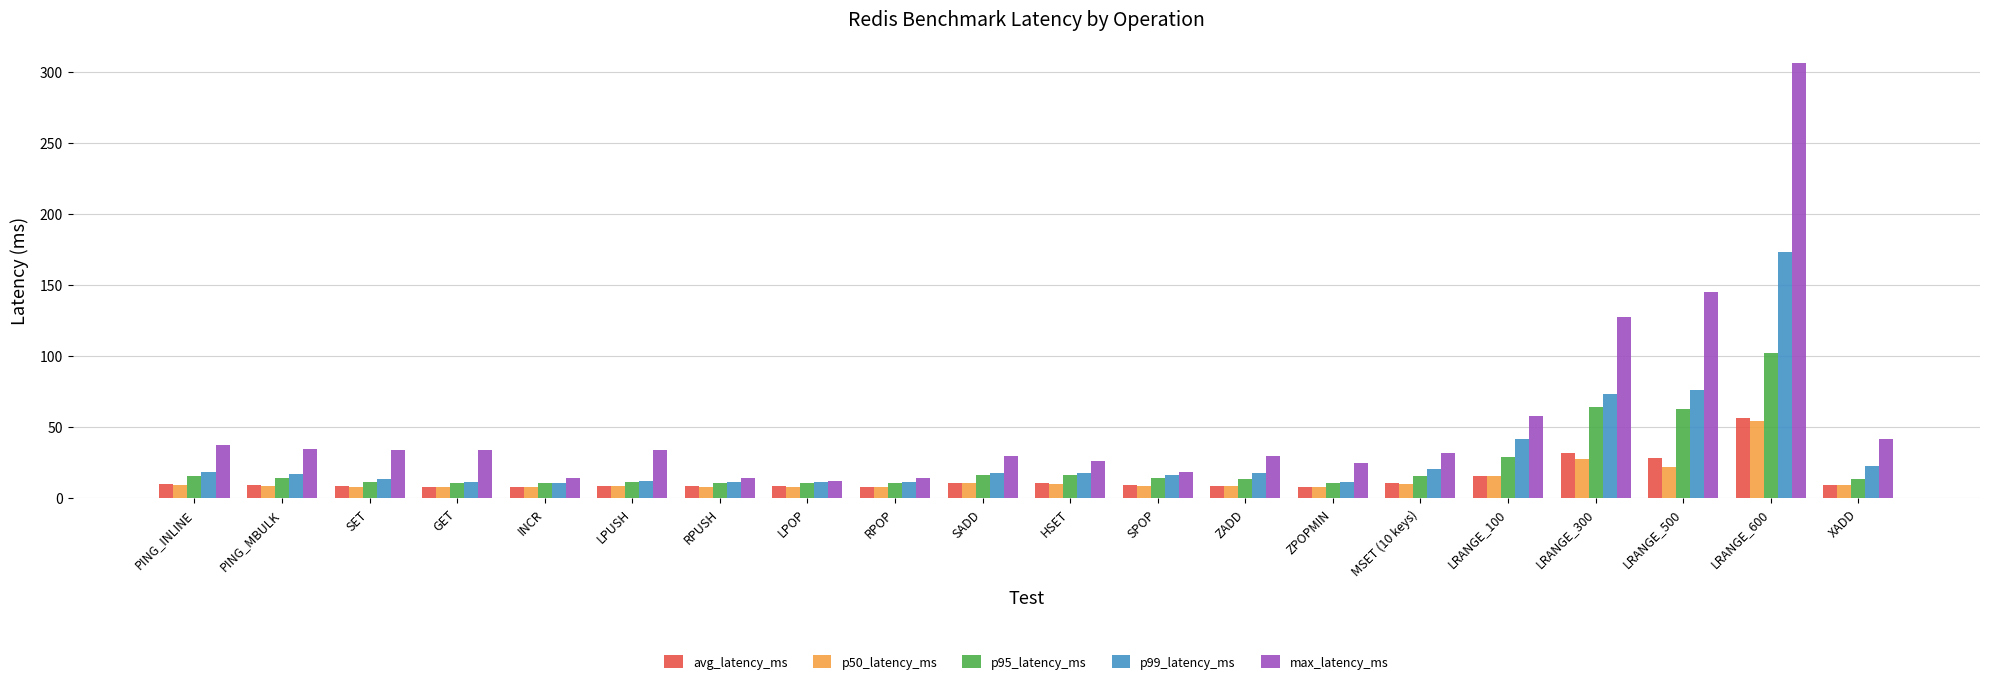

Count the number of data series in this chart.

5